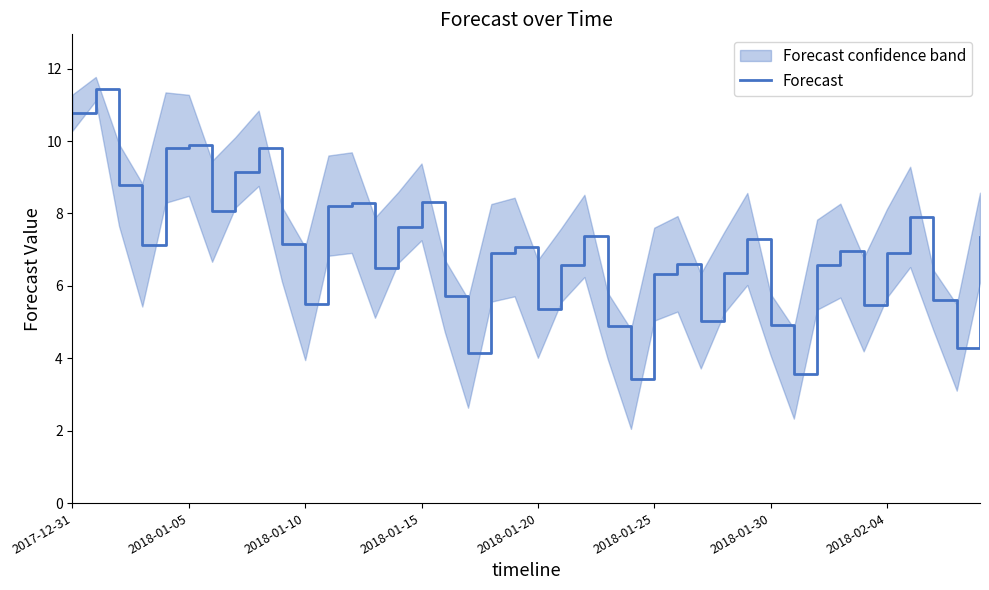

What is the minimum value for Forecast?

3.4